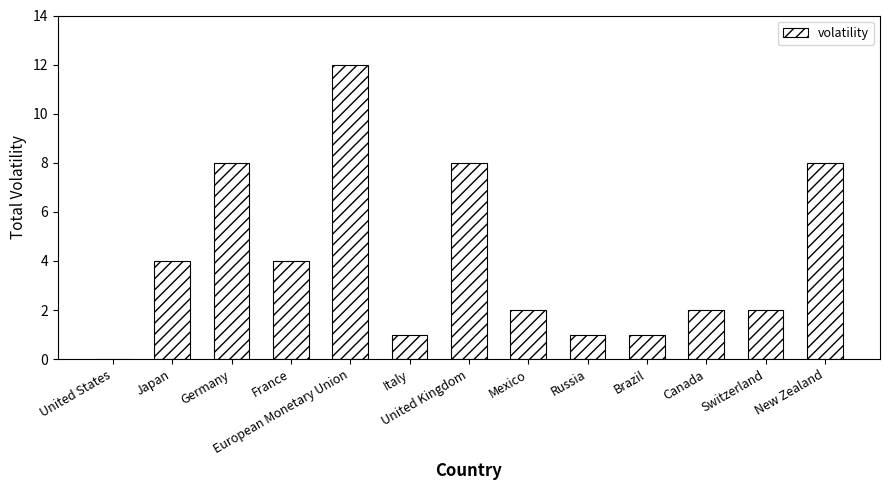

What is the difference between the values at United States and United Kingdom?

8